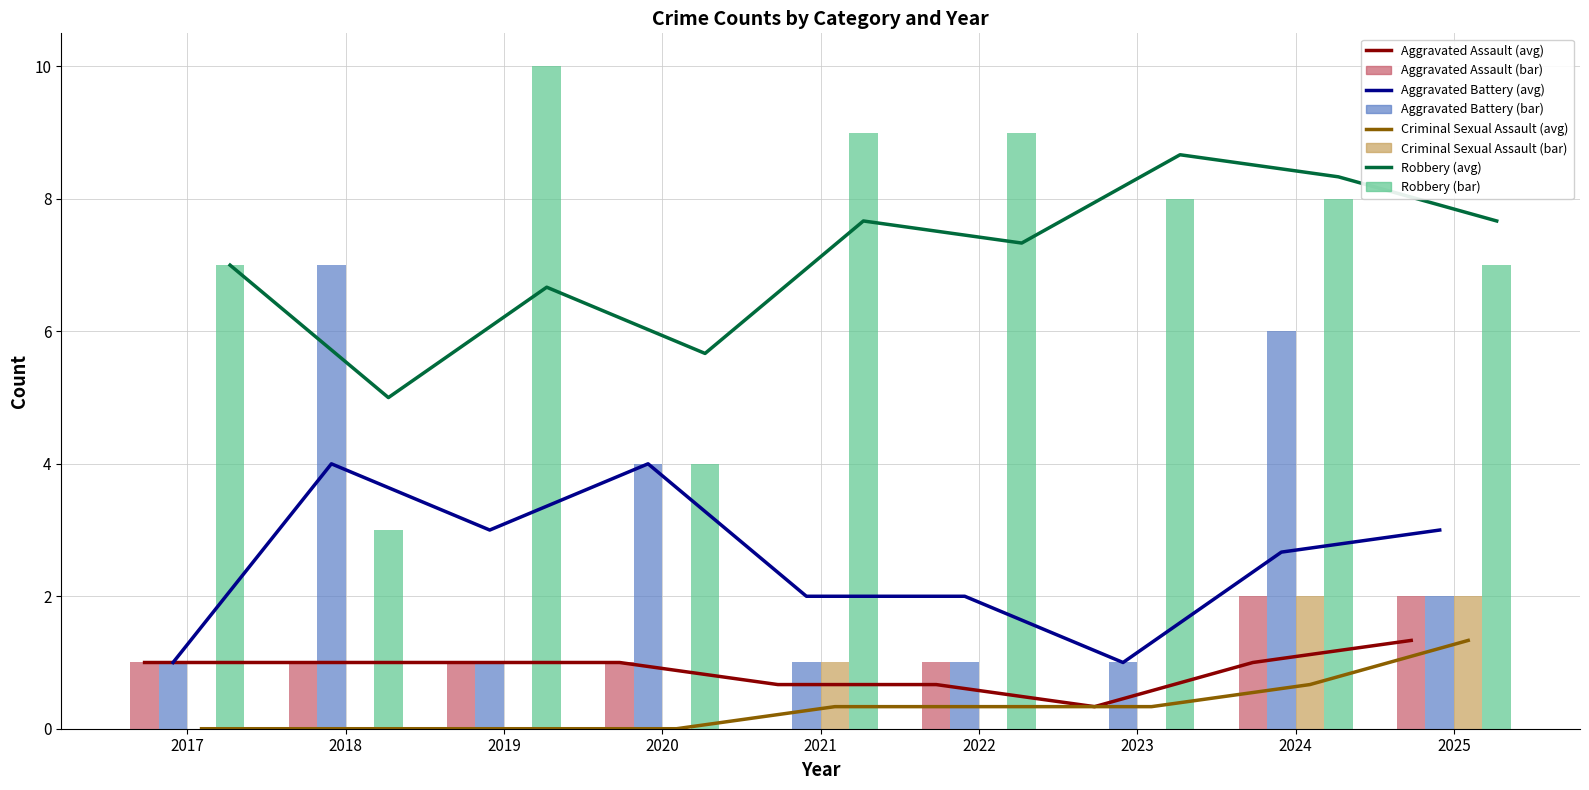

Which has a higher value, 2018 or 2020?

2018